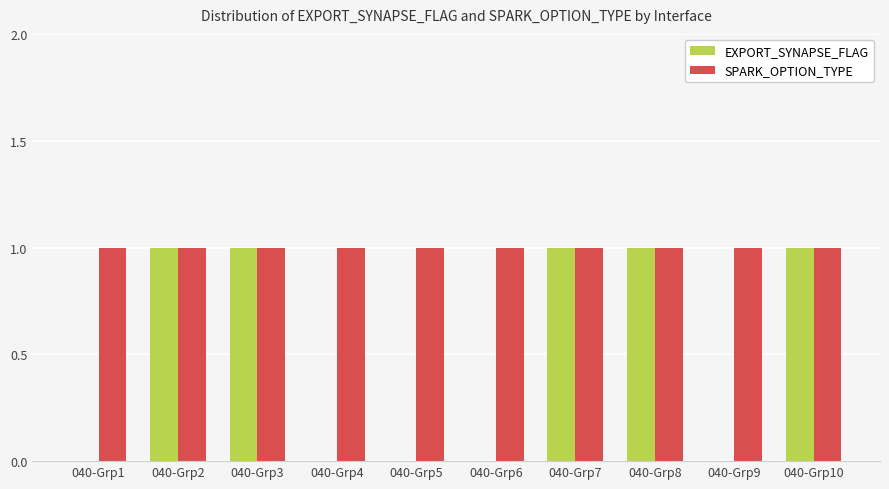

Reading right to left, transcribe all the data shown in this chart.

EXPORT_SYNAPSE_FLAG: 040-Grp10=1	040-Grp9=0	040-Grp8=1	040-Grp7=1	040-Grp6=0	040-Grp5=0	040-Grp4=0	040-Grp3=1	040-Grp2=1	040-Grp1=0
SPARK_OPTION_TYPE: 040-Grp10=1	040-Grp9=1	040-Grp8=1	040-Grp7=1	040-Grp6=1	040-Grp5=1	040-Grp4=1	040-Grp3=1	040-Grp2=1	040-Grp1=1